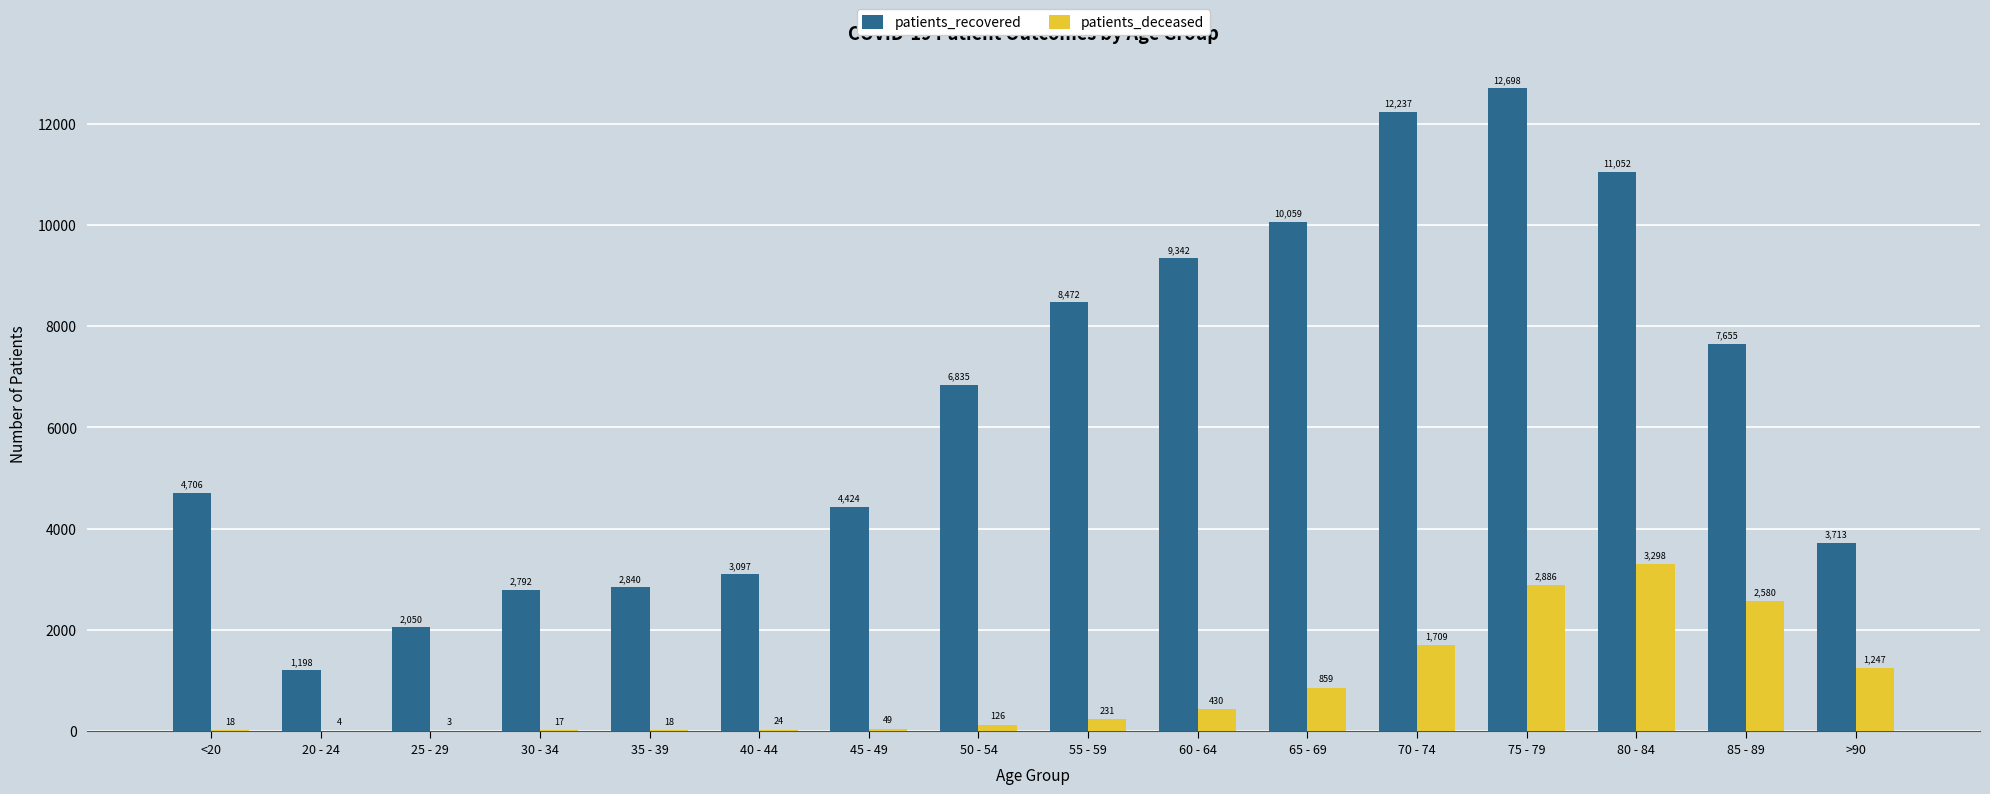

Which label corresponds to the largest value in the chart?

75 - 79